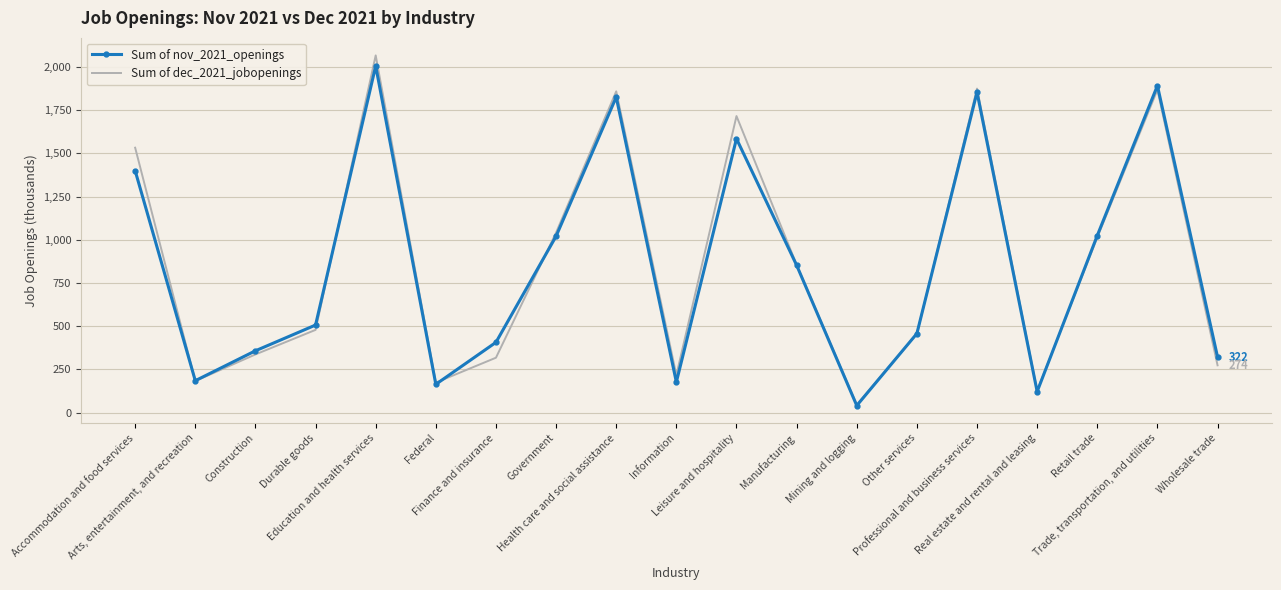

What is the greatest value displayed?

2067